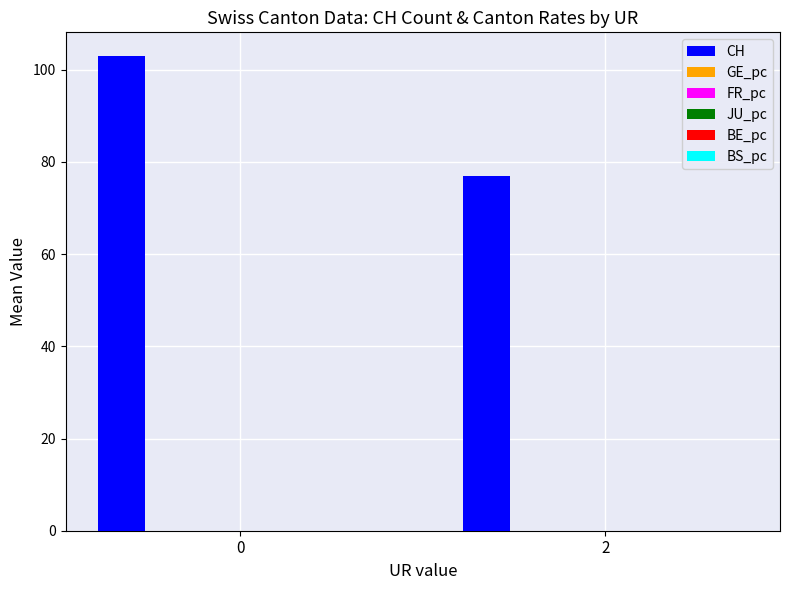

How many groups of bars are there?

2